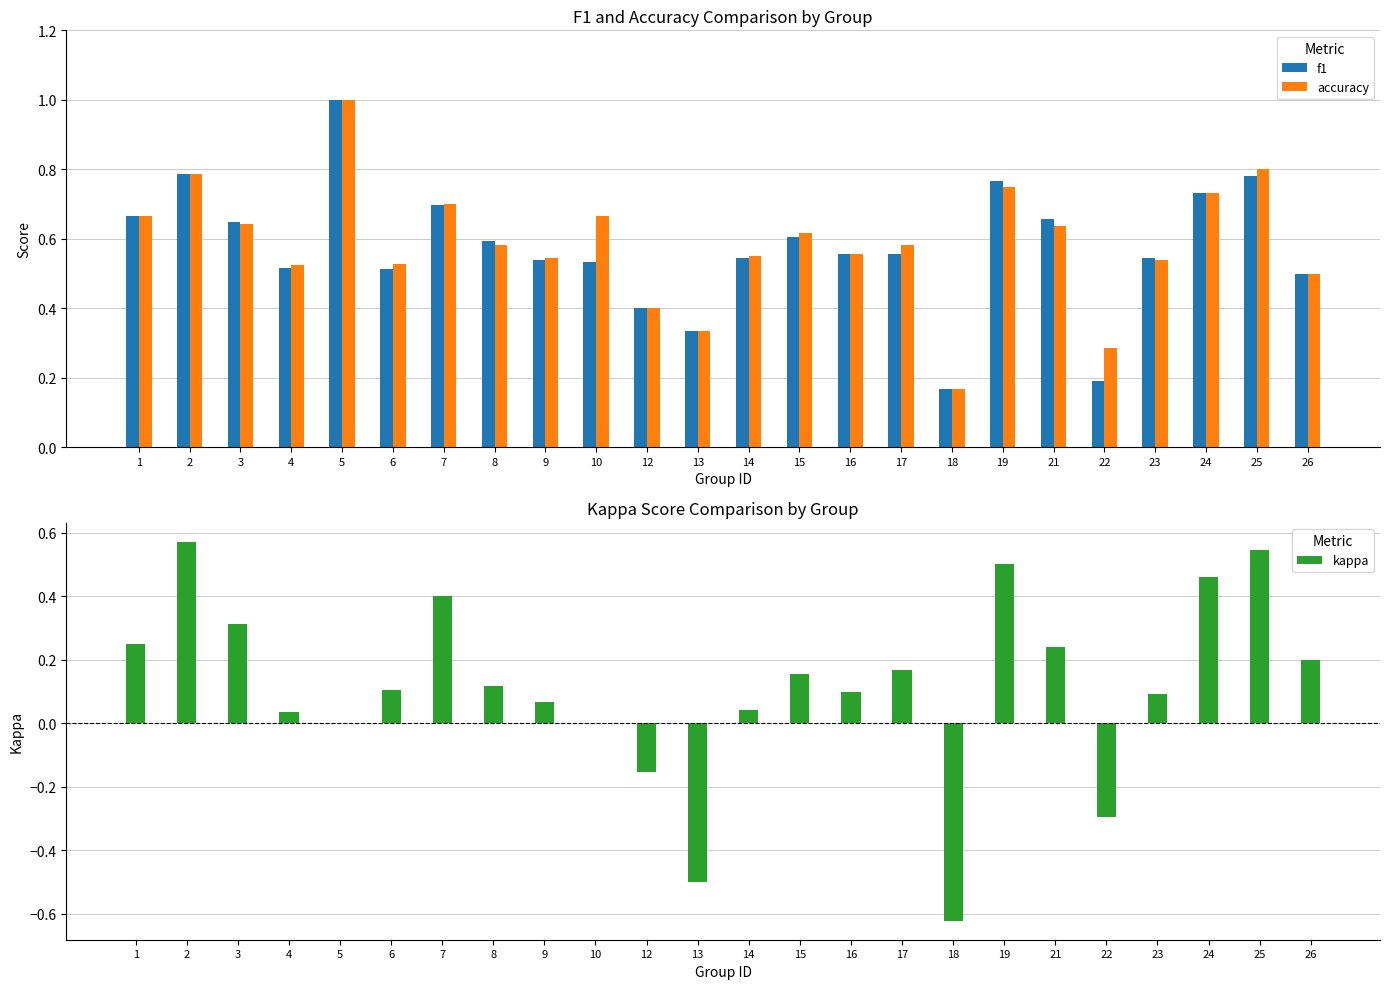

Which category has the highest value across all series?

5